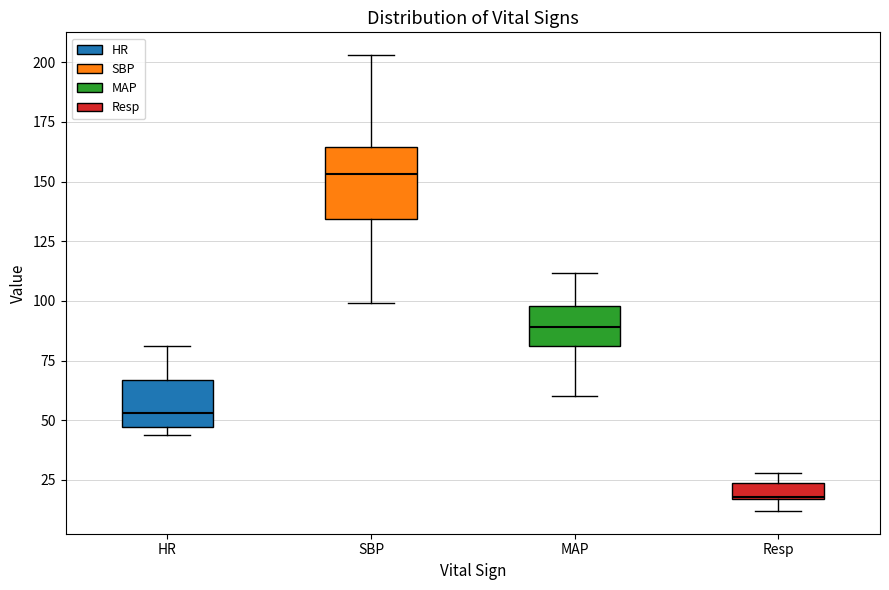

Comparing the boxes themselves (not the whiskers), which one is the tallest?

SBP